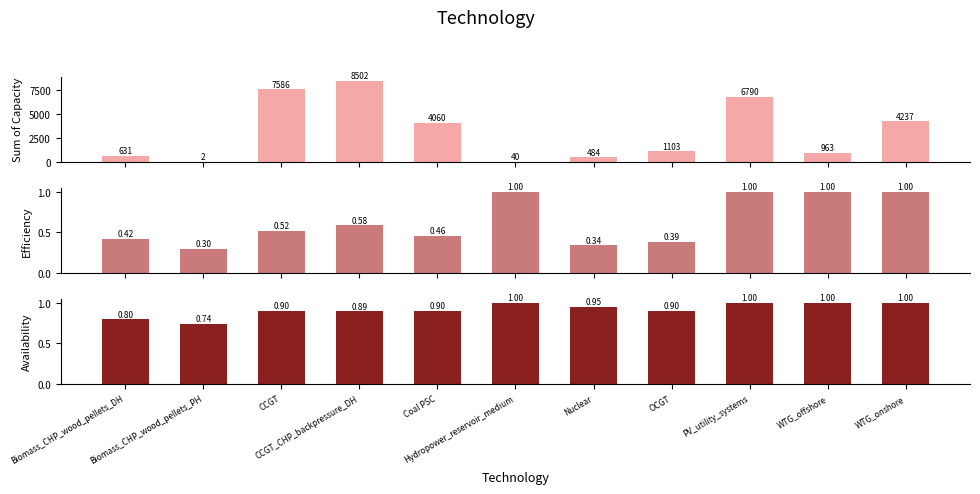

At which category is the sum across all series the highest?

CCGT_CHP_backpressure_DH